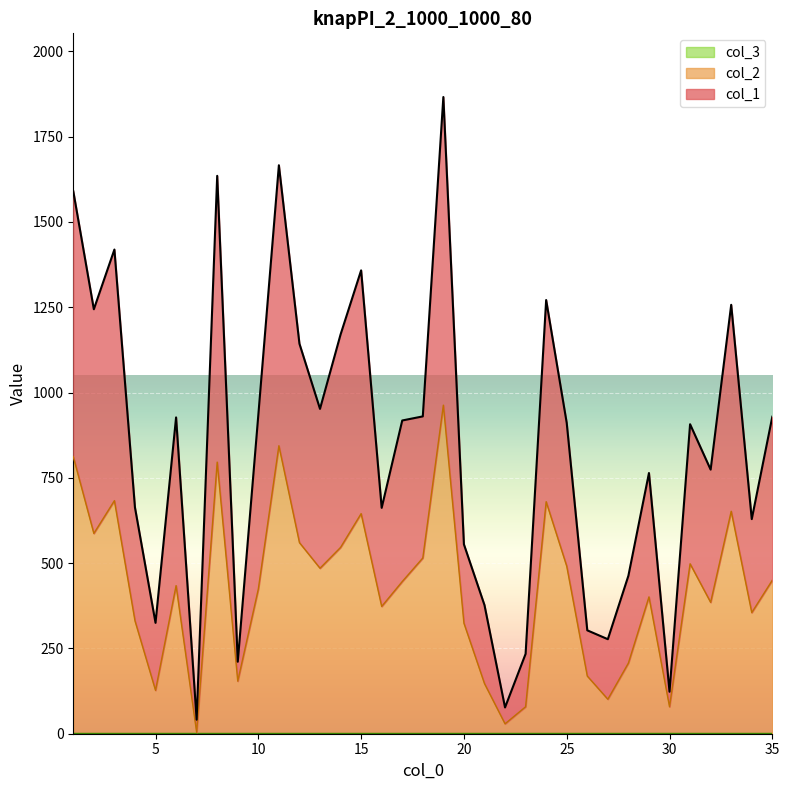

Where is col_1 nearest to the value 953?

13